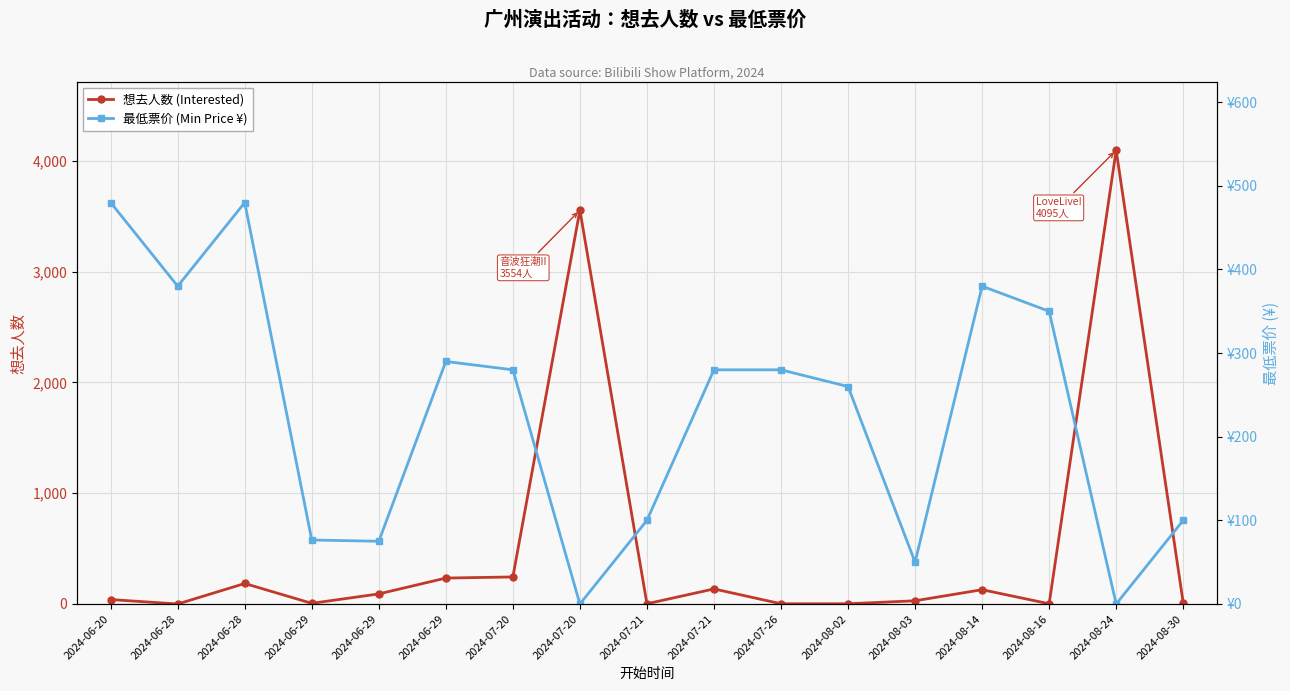

True or false: 想去人数 (Interested) has more than 1 points higher than both neighbors.

True